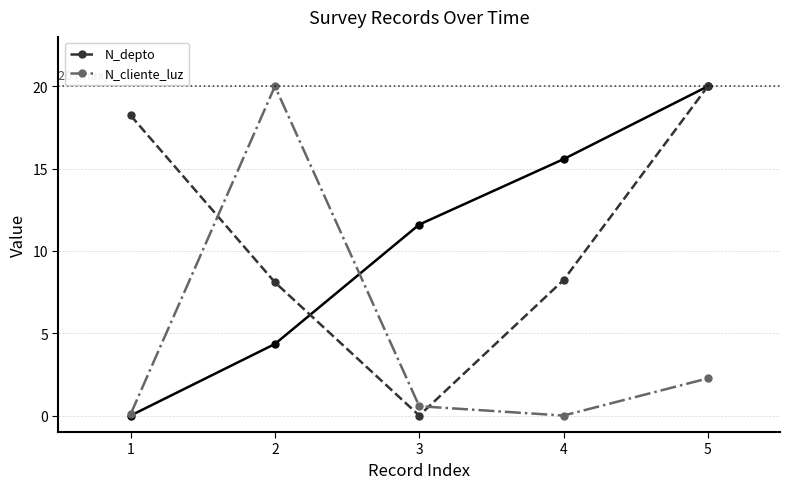

Where is the first local minimum for N_cliente_luz?

4